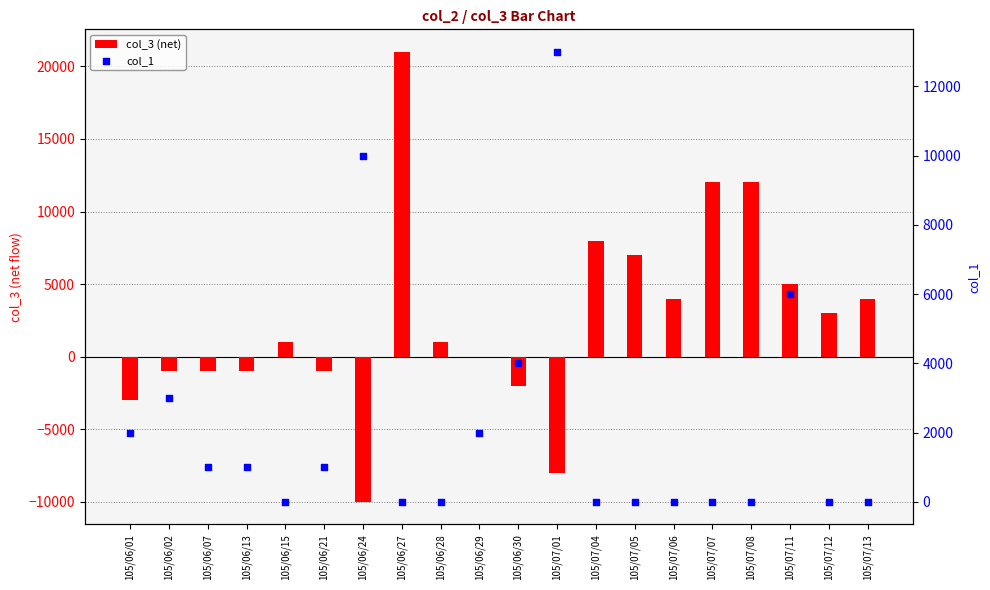

Which series contains the highest Y value?

col_3 (net)